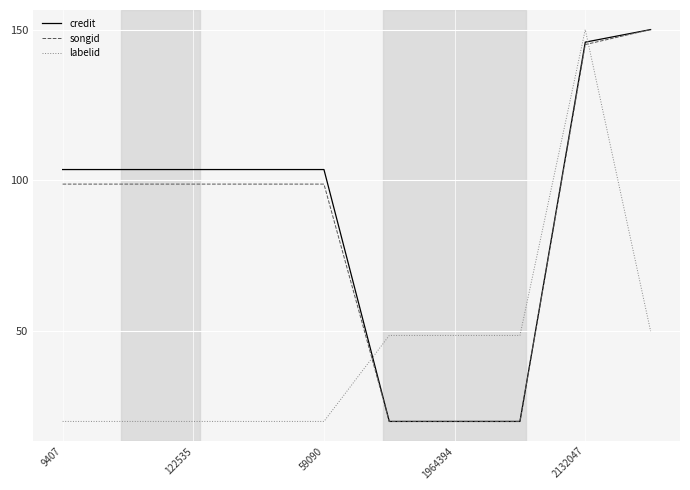

How many intersections are there between labelid and songid?

2